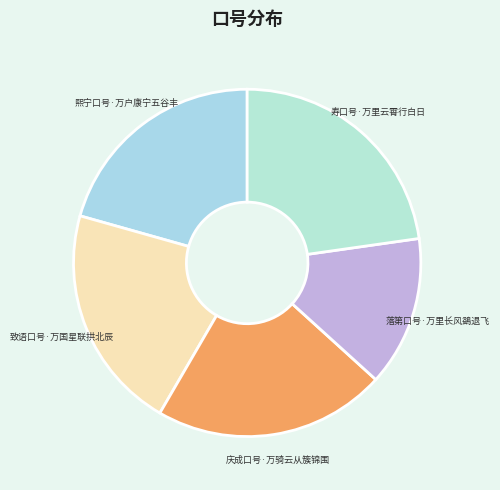

Combined, do 致语口号·万国星联拱北辰 and 熙宁口号·万户康宁五谷丰 account for over 50%?

No